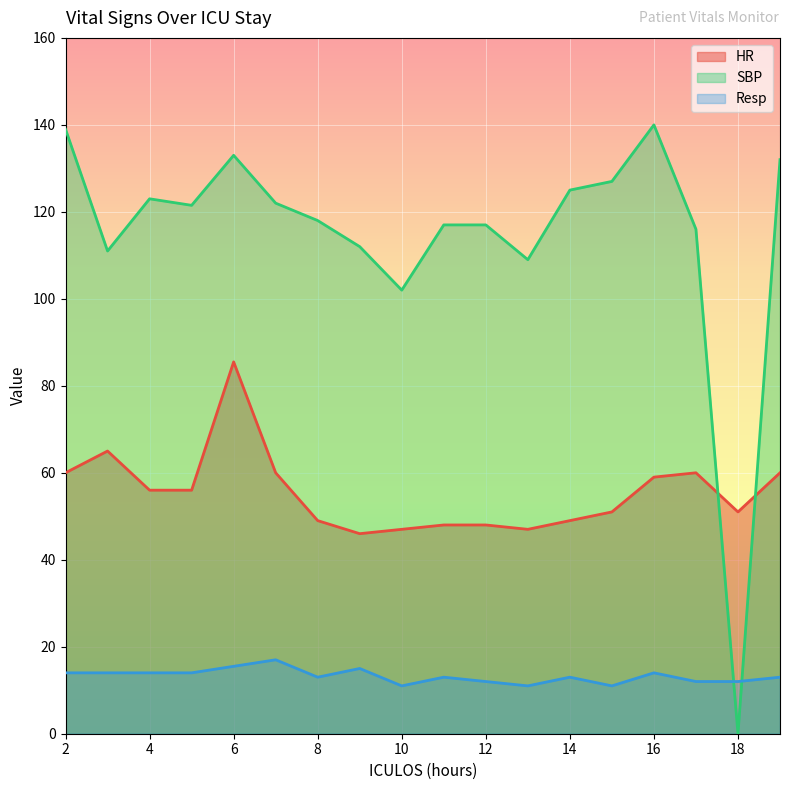

At which category does SBP reach its first local valley?

3